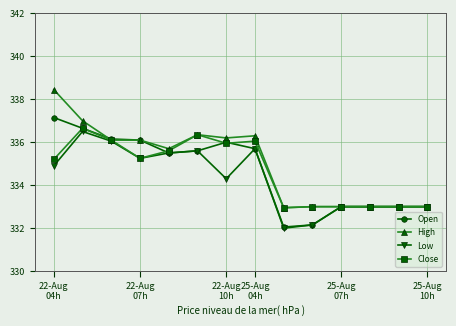

Which series has the widest spread of values?

High